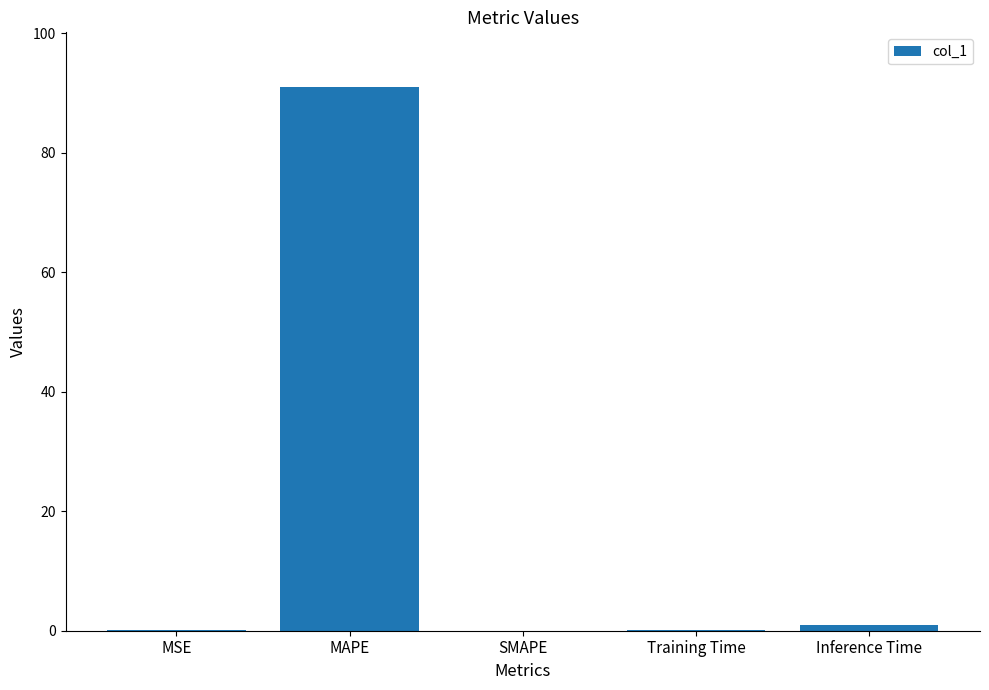

What is the sum of all values?

92.1